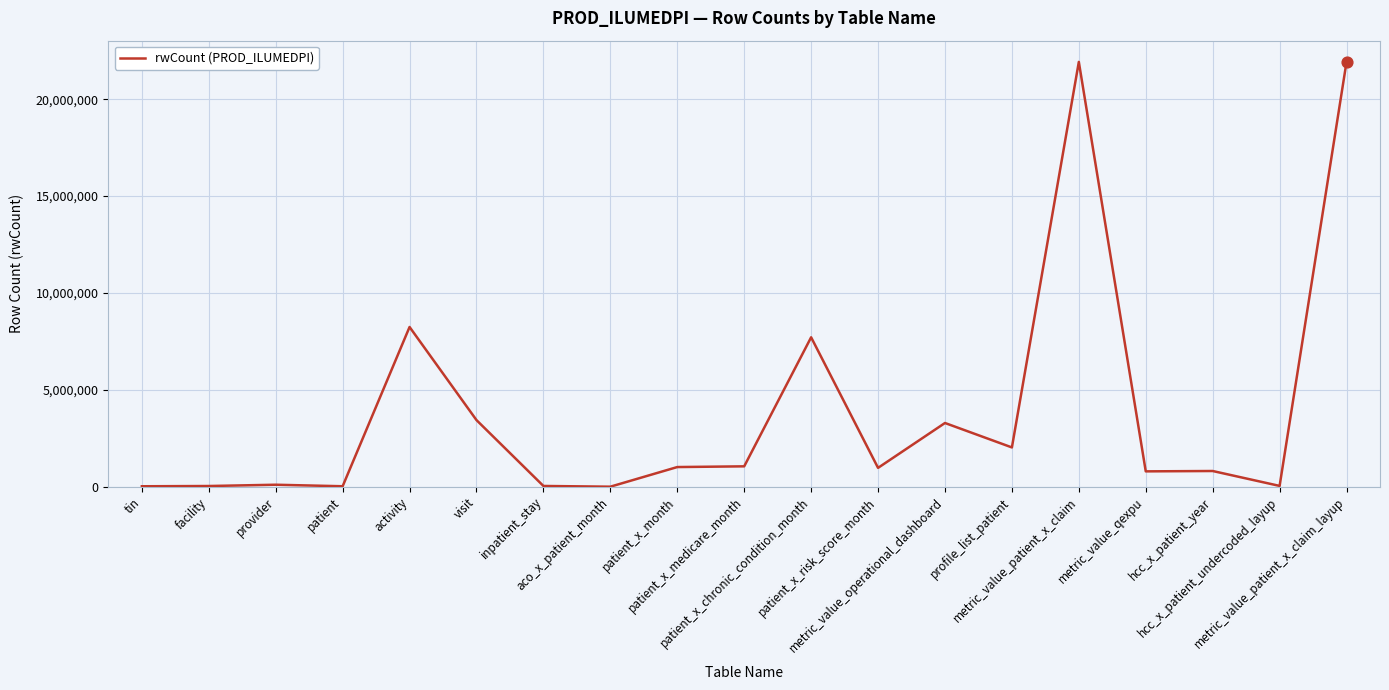

What is the ratio of the value at patient_x_risk_score_month to the value at inpatient_stay?

26.2